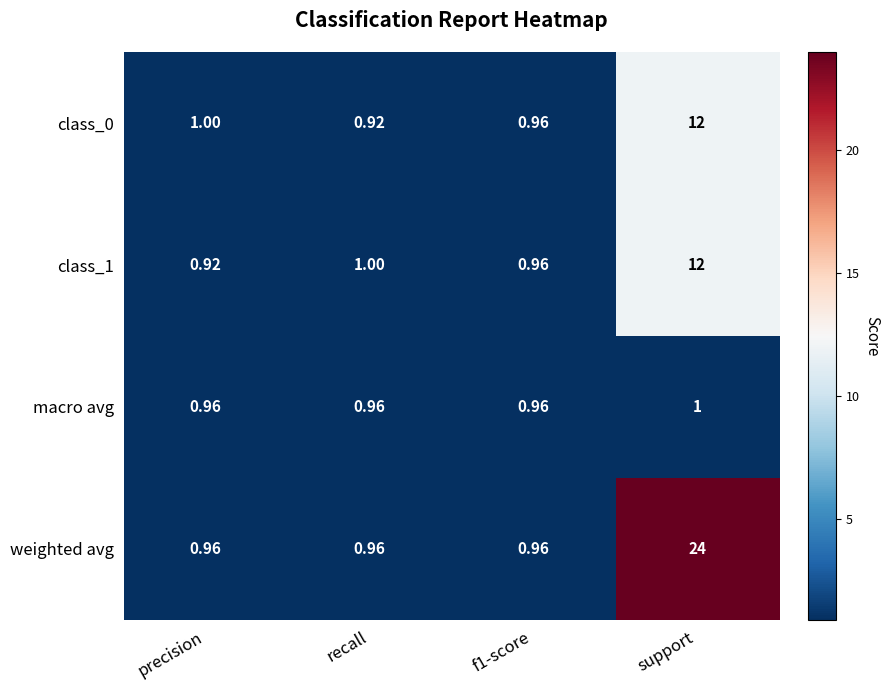

Between recall and support, which series saw the biggest shift?

weighted avg